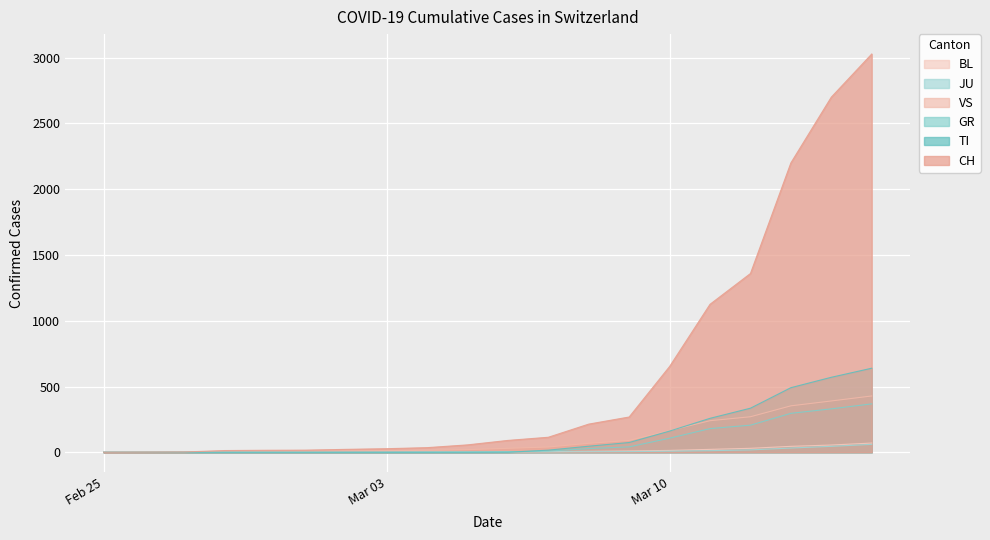

What is the sum of the CH values at 2020-03-15 and 2020-03-05?

3084